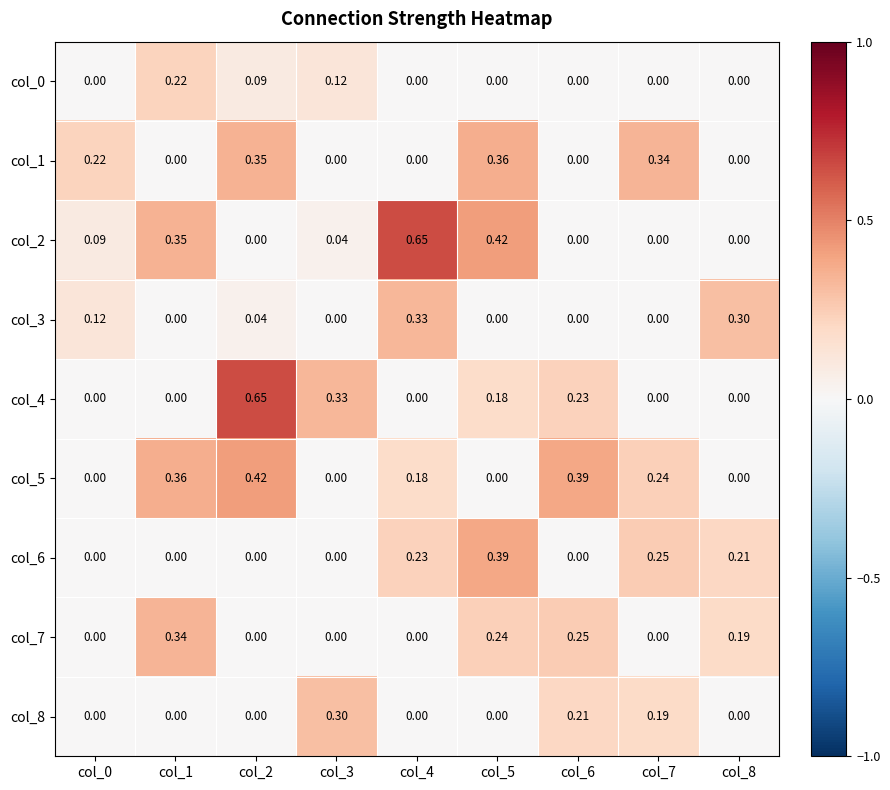

How many data points does each series have?

9